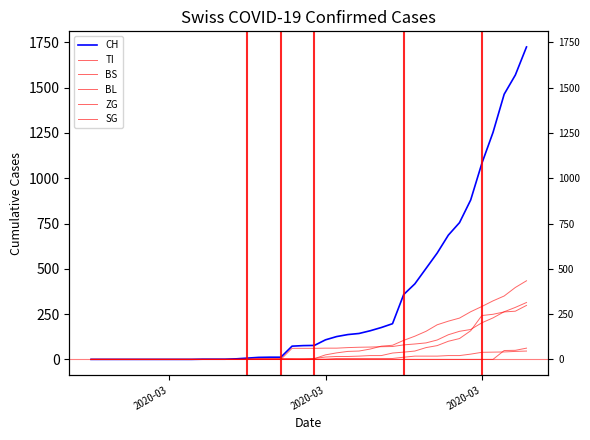

Is it true that TI equals 130 at 10?

False